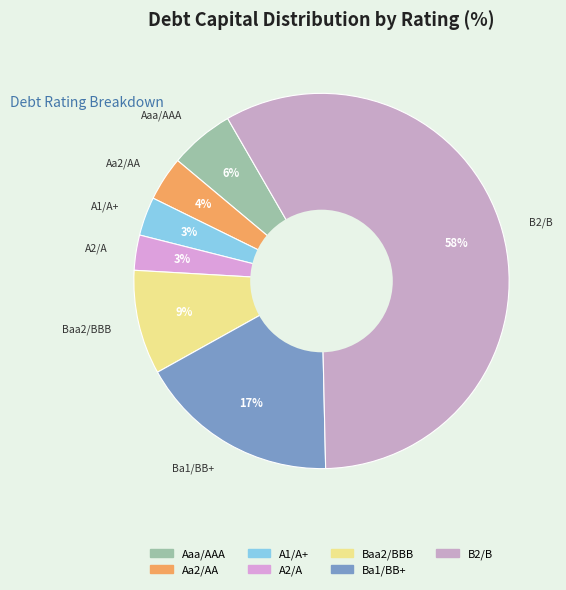

Is there a majority slice in this chart?

Yes